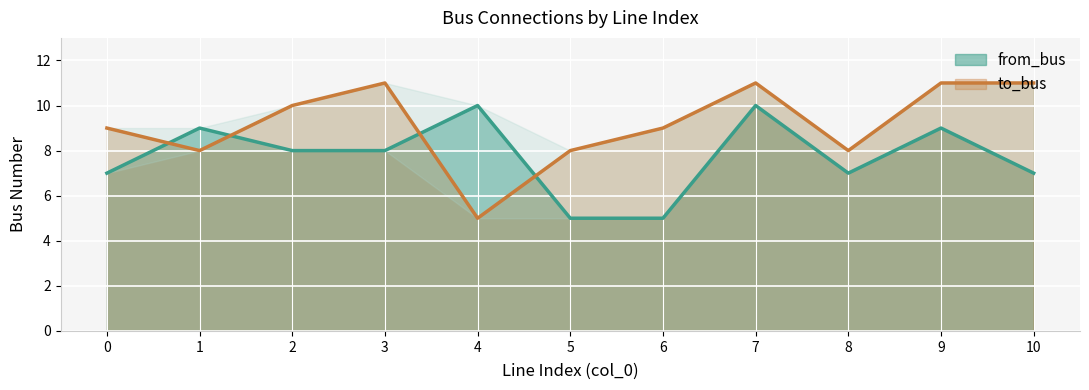

Where do to_bus and from_bus first cross each other?

0 and 1